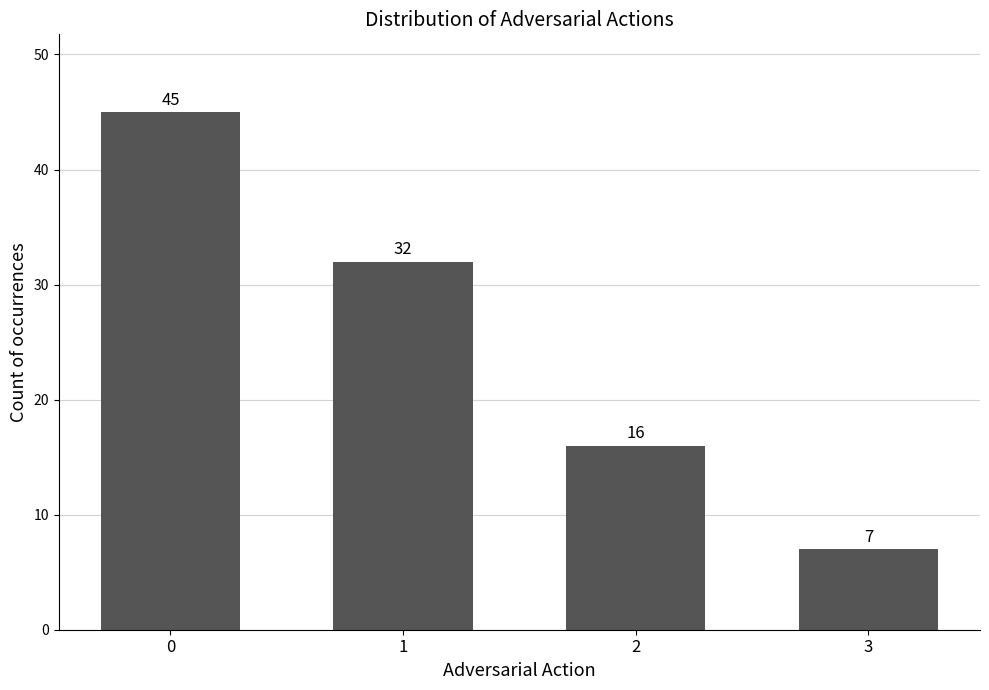

The value at 3 is 10. True or false?

False